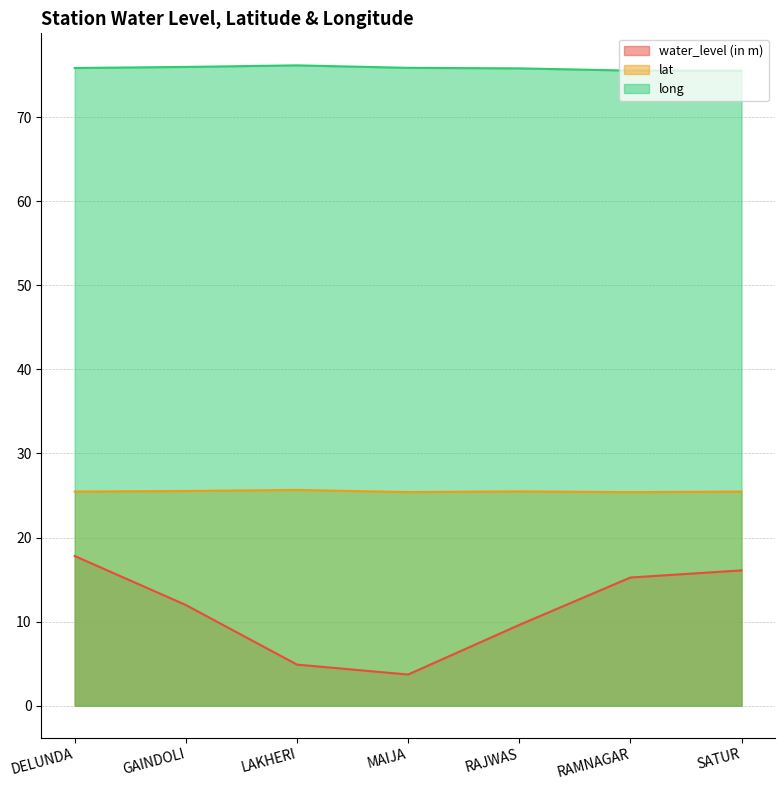

What is the minimum value for lat?

25.4